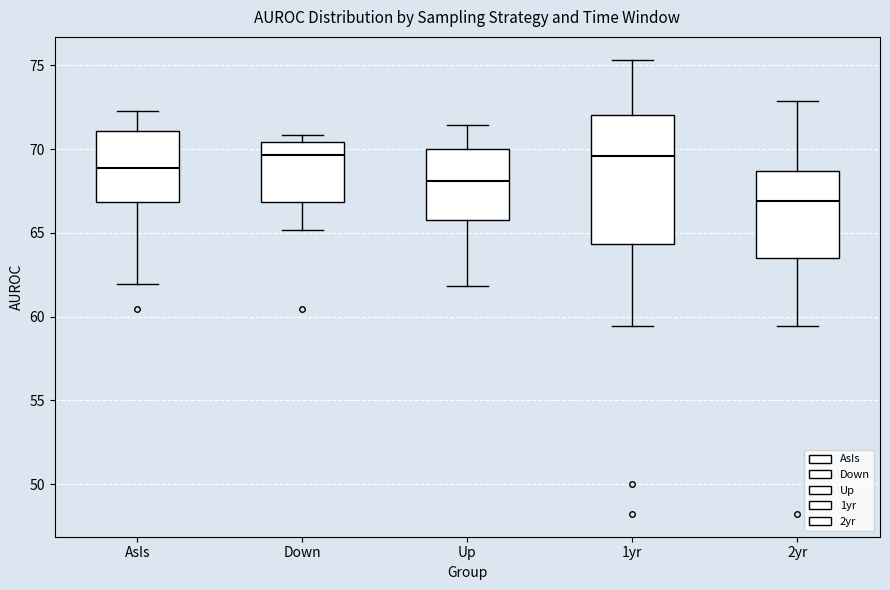

Reading left to right, transcribe this box plot: for each box, give where its median line is, the range the box spans, and where its two whiskers end, as read against the y-axis. The values are not printed on the chart, so give them approximately, as read against the axis.

AsIs: median 69.0, box 67.0 to 71.0, whiskers 62.0 to 72.5
Down: median 69.5, box 67.0 to 70.5, whiskers 65.0 to 71.0
Up: median 68.0, box 66.0 to 70.0, whiskers 62.0 to 71.5
1yr: median 69.5, box 64.5 to 72.0, whiskers 59.5 to 75.5
2yr: median 67.0, box 63.5 to 68.5, whiskers 59.5 to 73.0